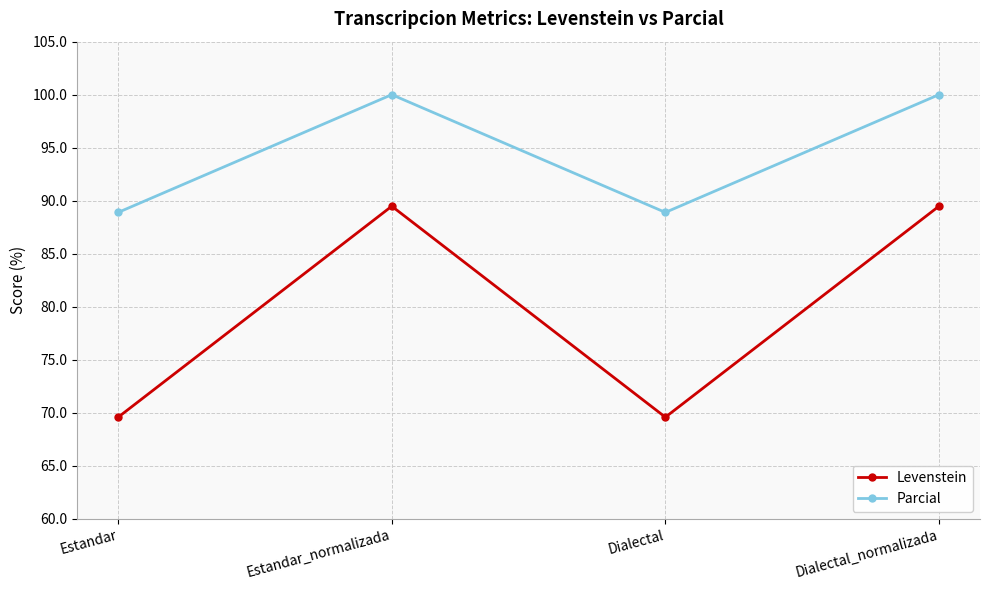

Count the number of categories in the chart.

4